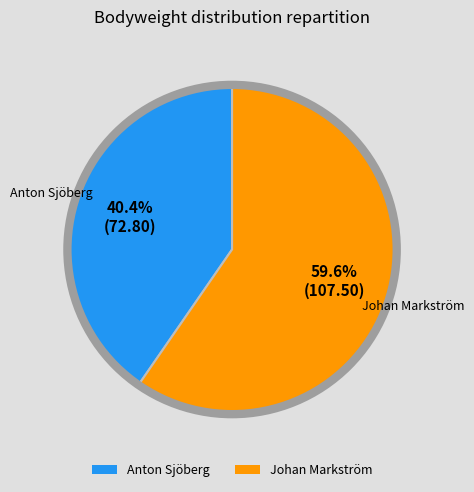

What is the ratio of the value at Anton Sjöberg to the value at Johan Markström?

0.7